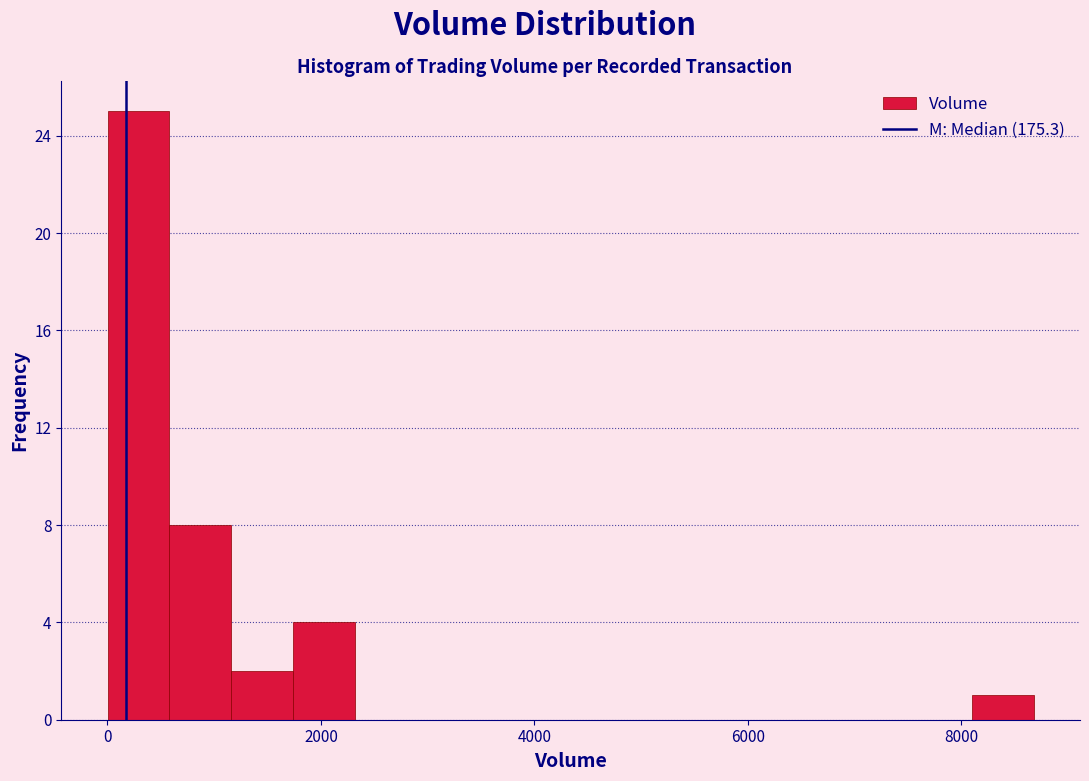

Read against the x-axis, roughly where is the centre of the tallest bar?

200